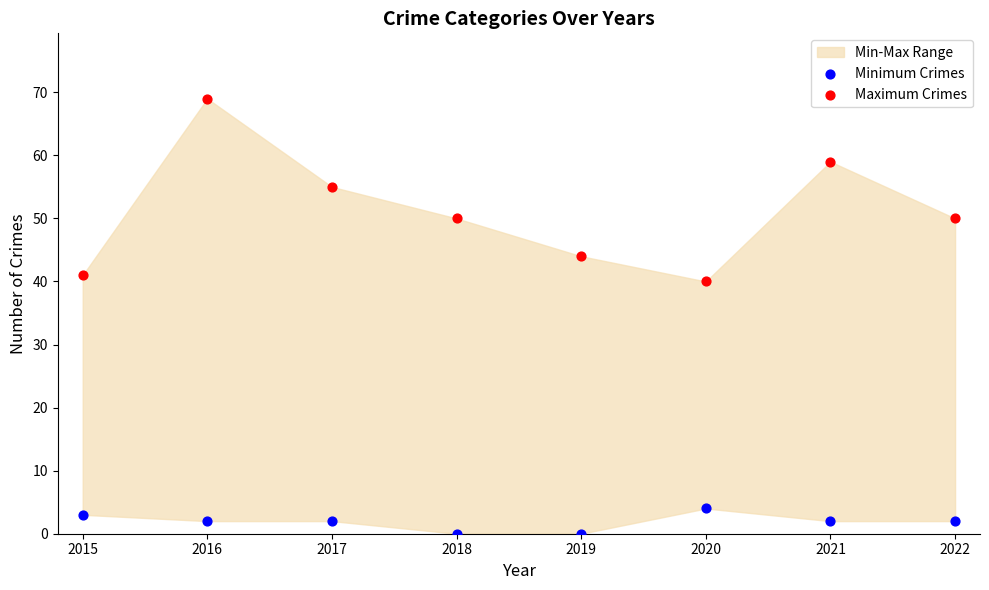

Which series reaches the maximum Y coordinate?

Maximum Crimes